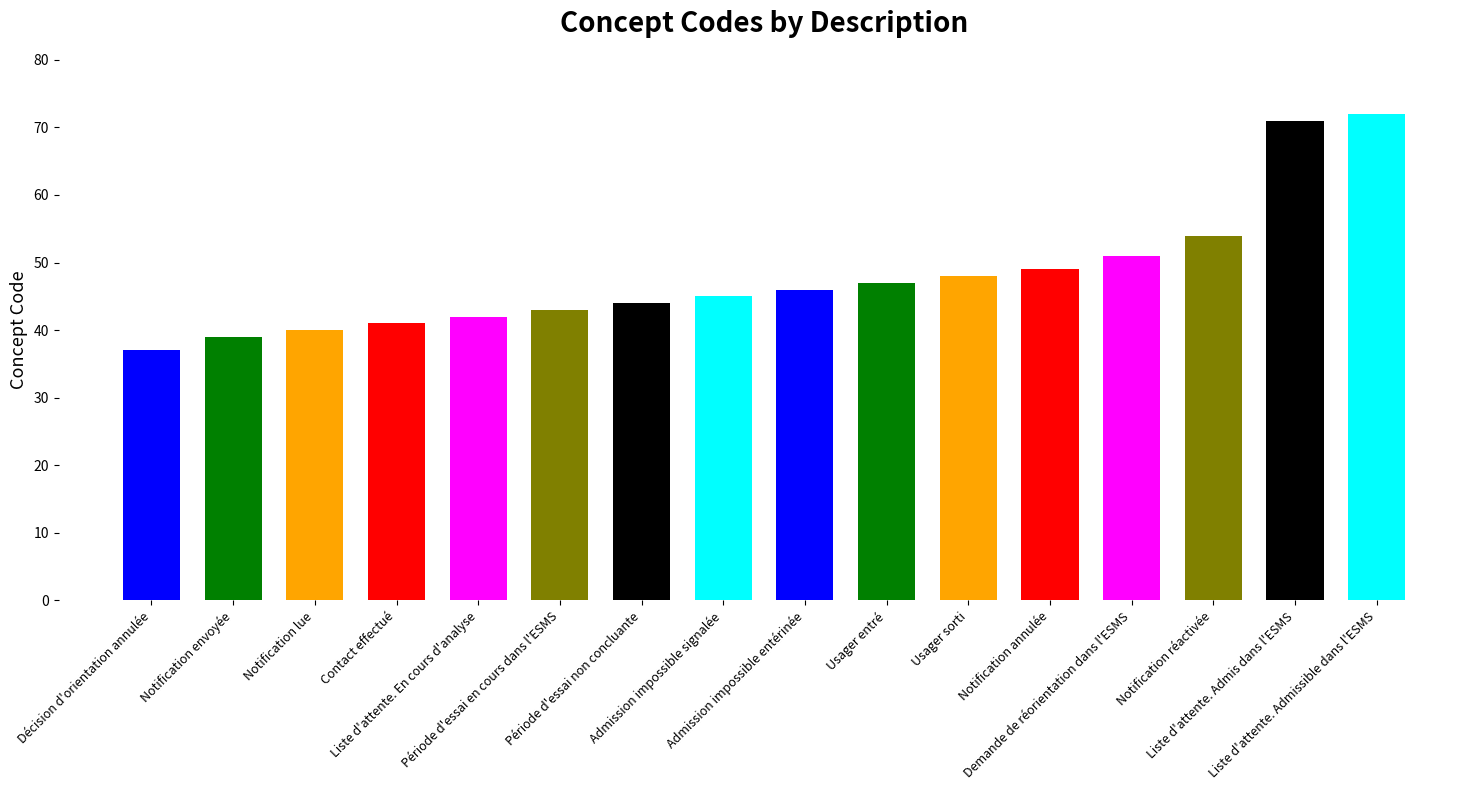

What is the maximum value shown in the chart?

72